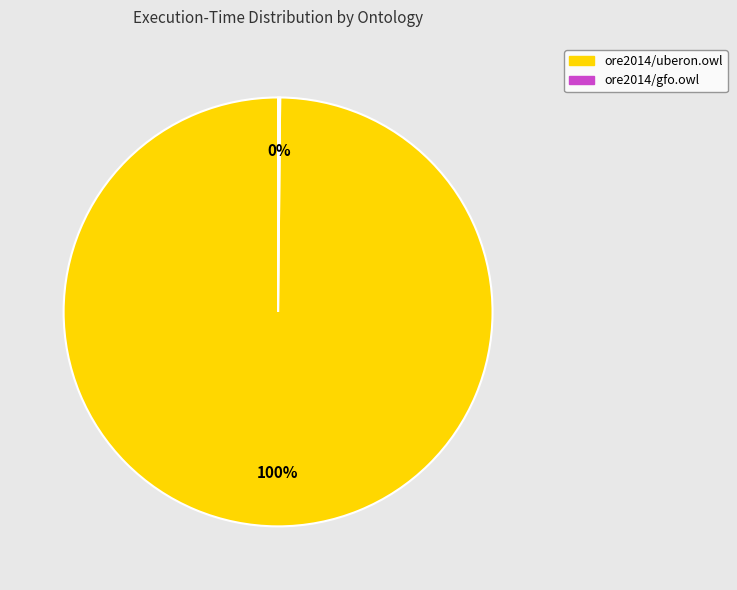

Which slice is the largest?

ore2014/uberon.owl